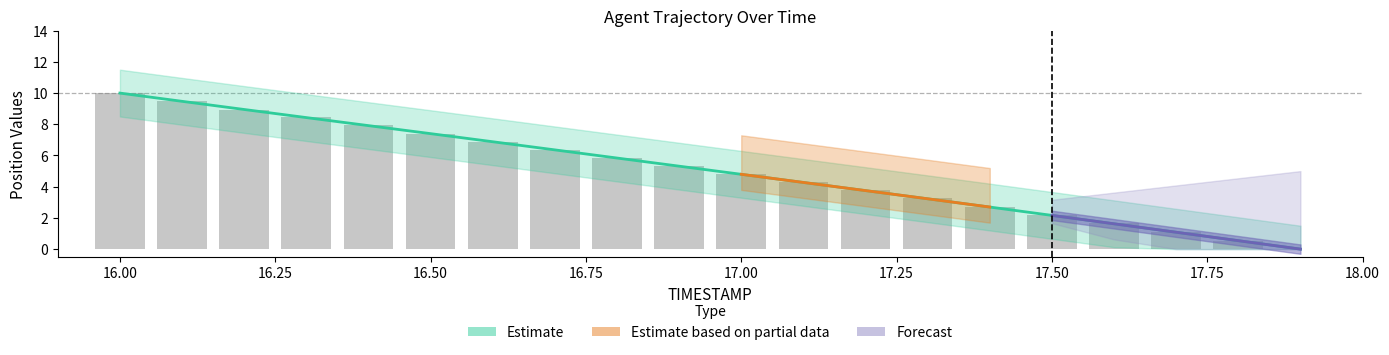

True or false: X has a value of 5.9 at 17.1.

False